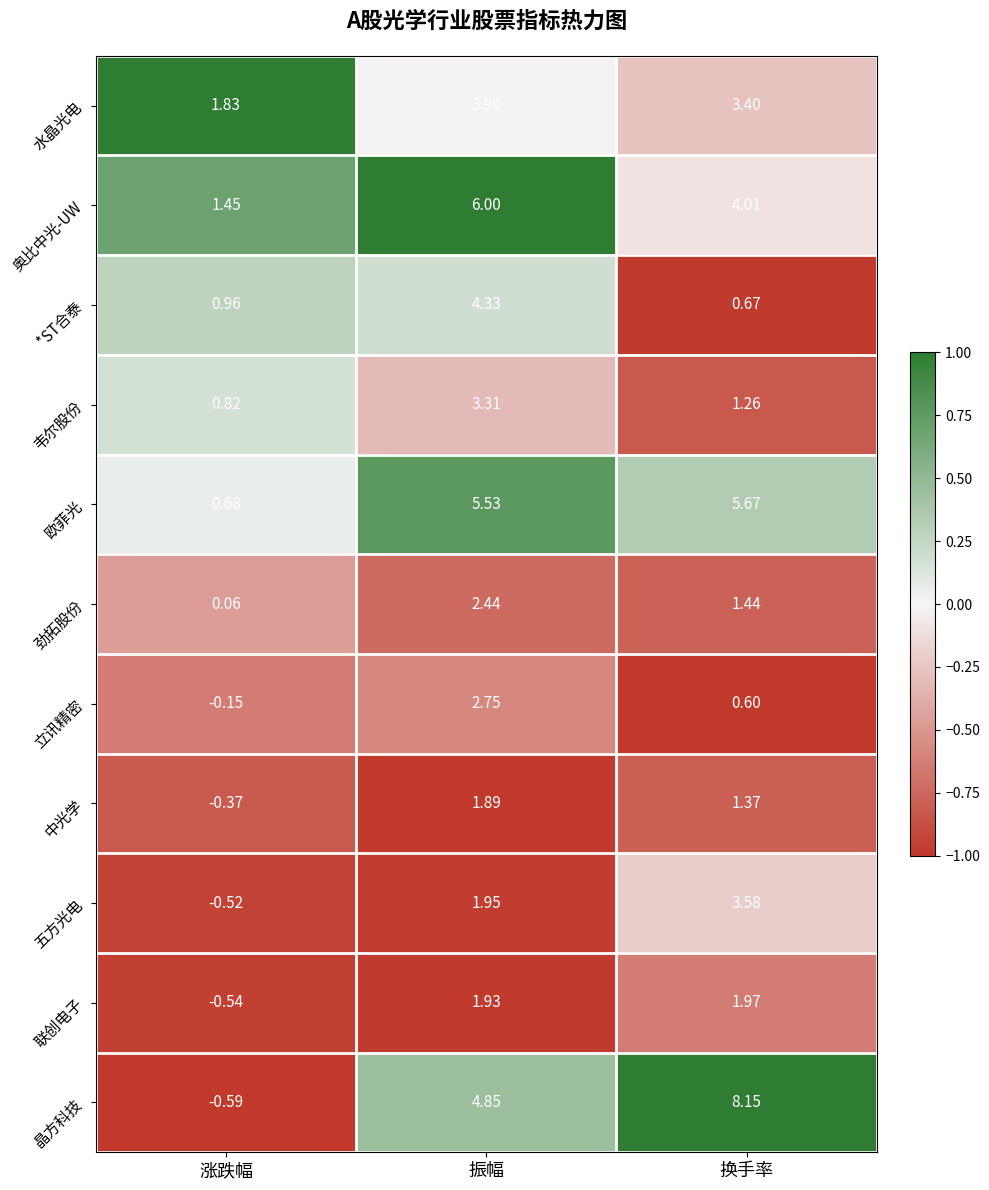

Rank the series by their maximum value, from lowest to highest.

中光学, 联创电子, 劲拓股份, 立讯精密, 韦尔股份, 五方光电, 水晶光电, *ST合泰, 欧菲光, 奥比中光-UW, 晶方科技